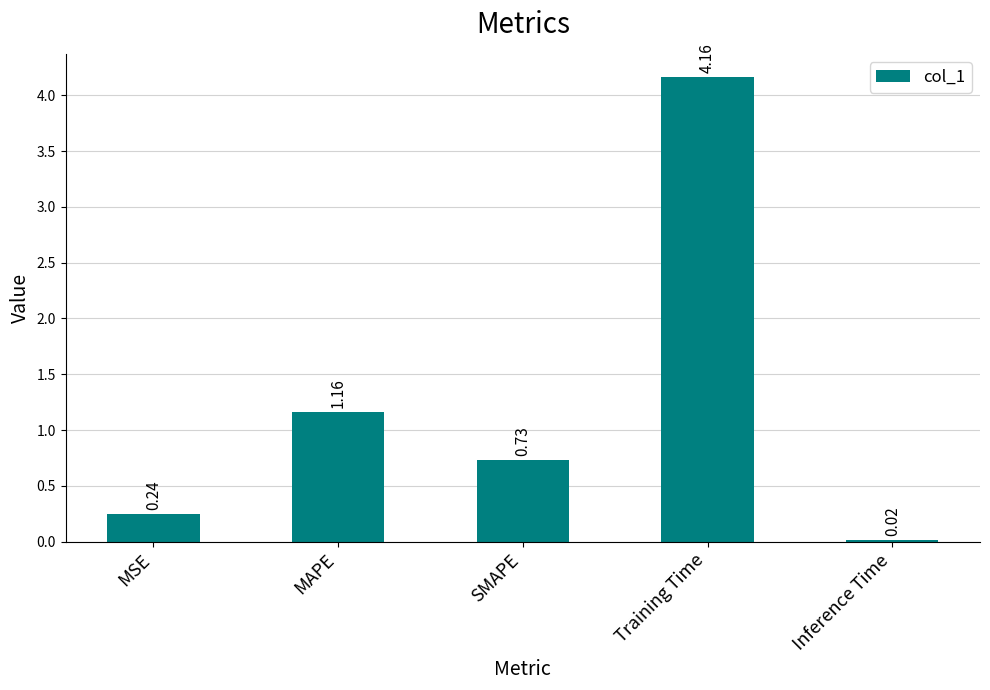

Which has a higher value, MSE or SMAPE?

SMAPE